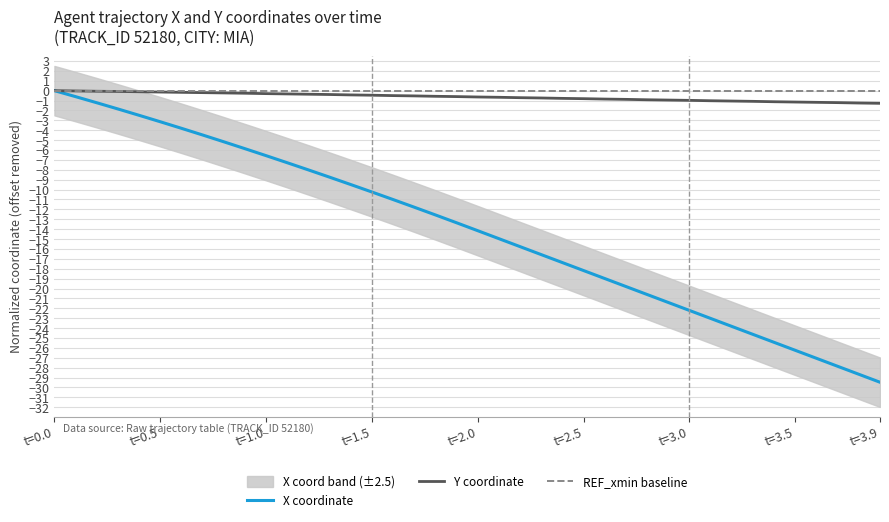

What is the minimum value for X coordinate?

-29.5